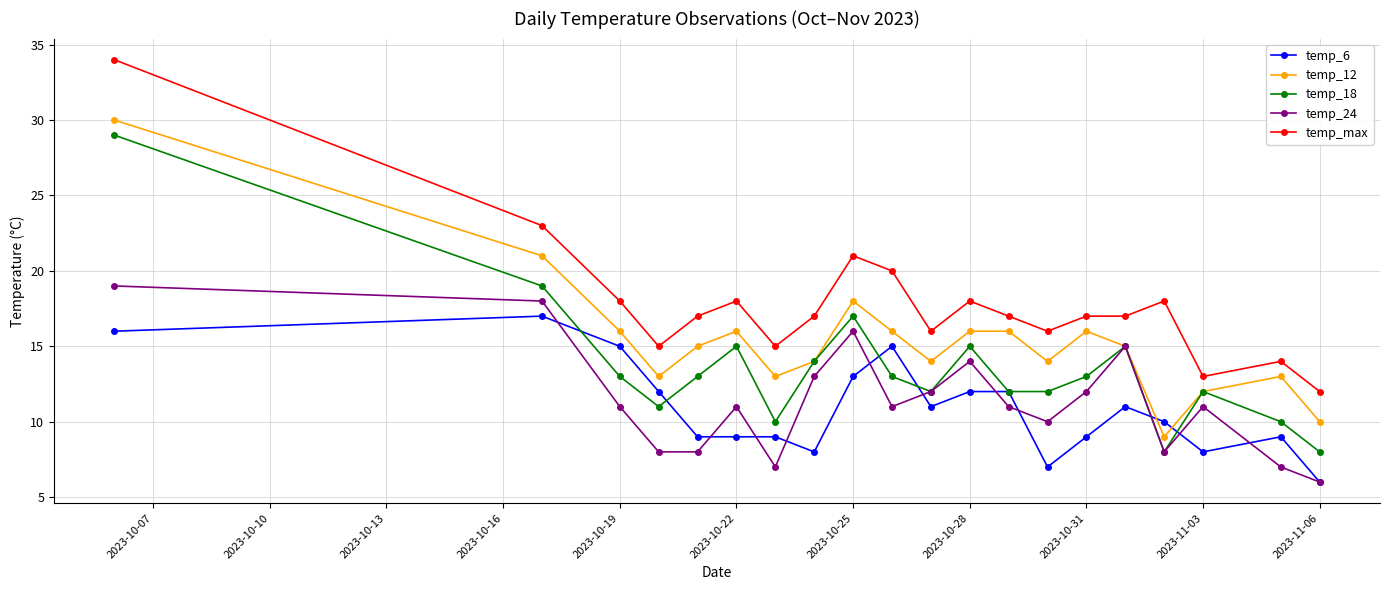

What is the greatest value displayed?

34